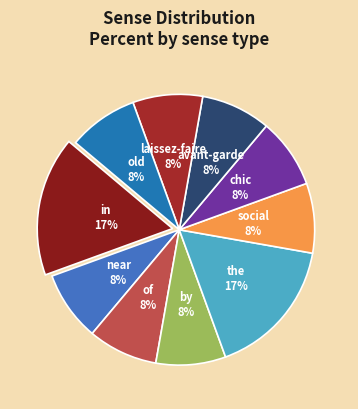

Is in the majority of the pie?

No